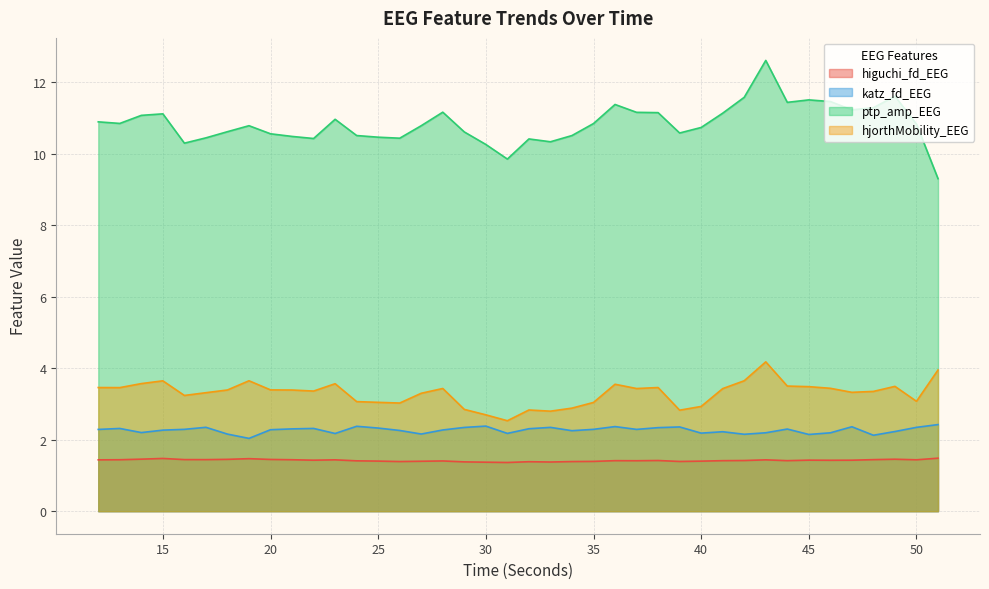

Which series has the largest range (max minus min)?

ptp_amp_EEG